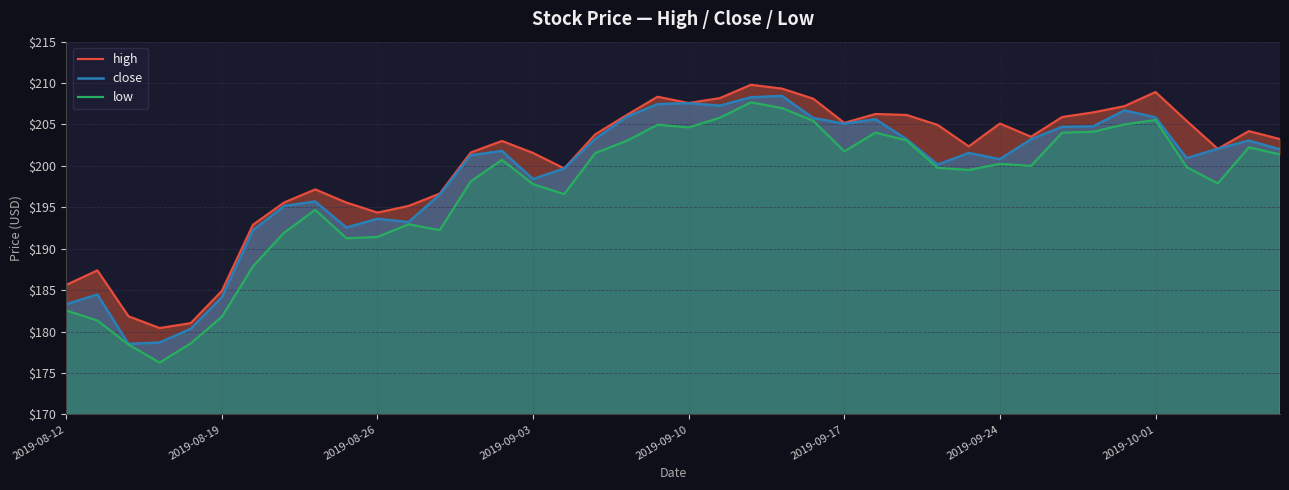

True or false: close has a value of 207.6 at 2019-09-10.

True